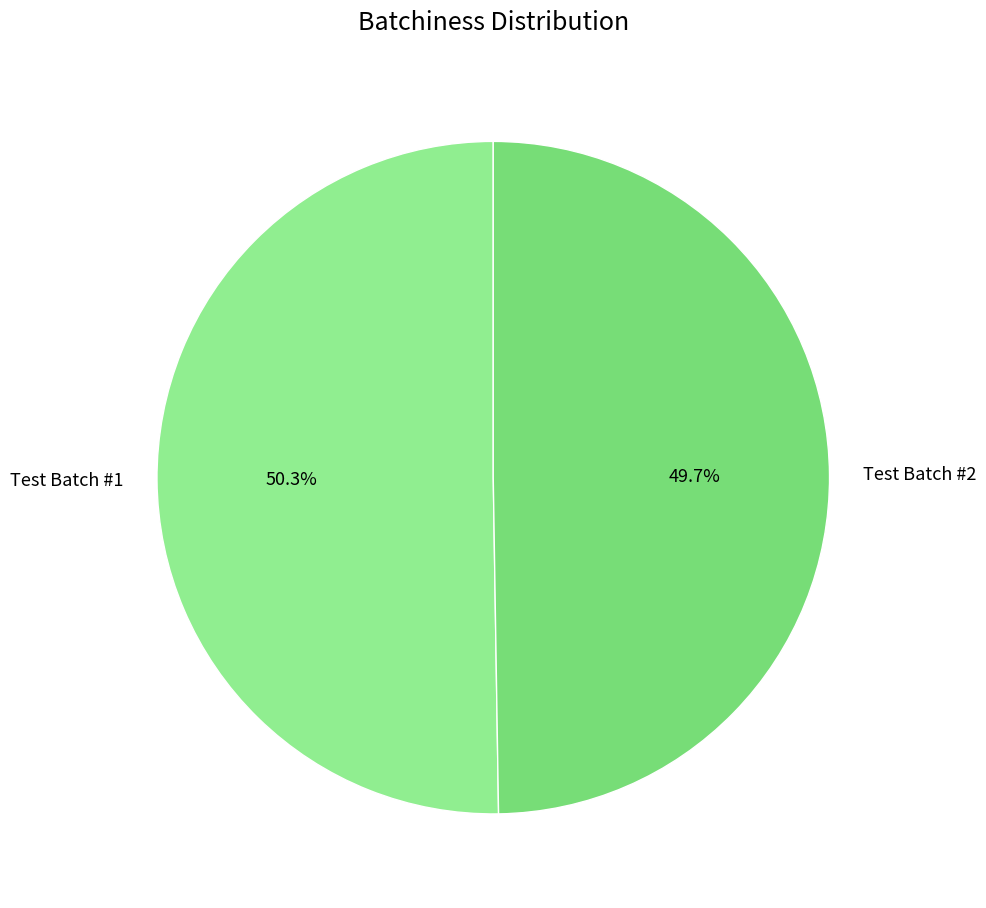

Does Test Batch #1 represent more than half of the total?

Yes